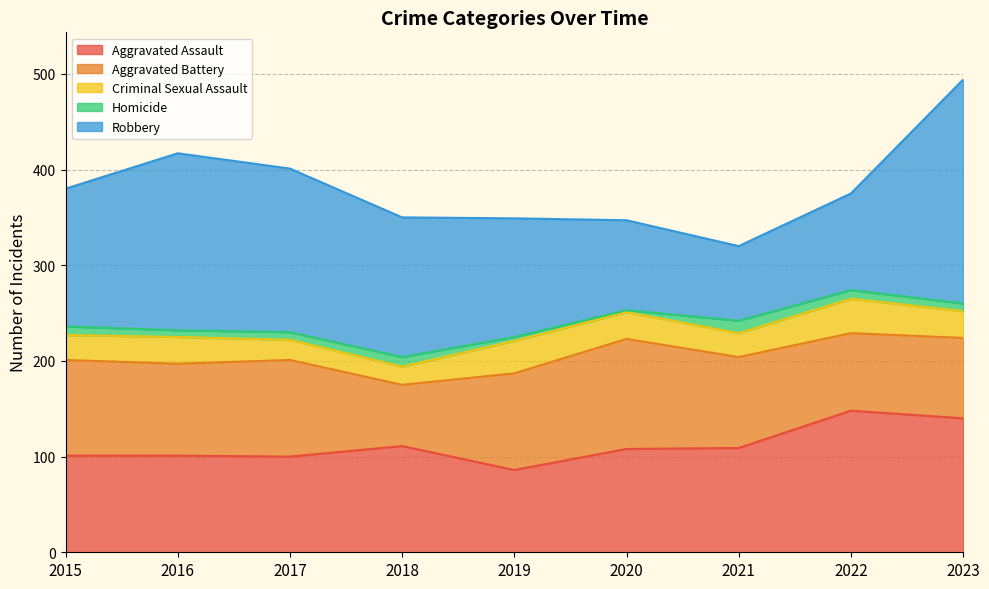

What is the difference between the maximum and minimum values in the Aggravated Assault series?

62